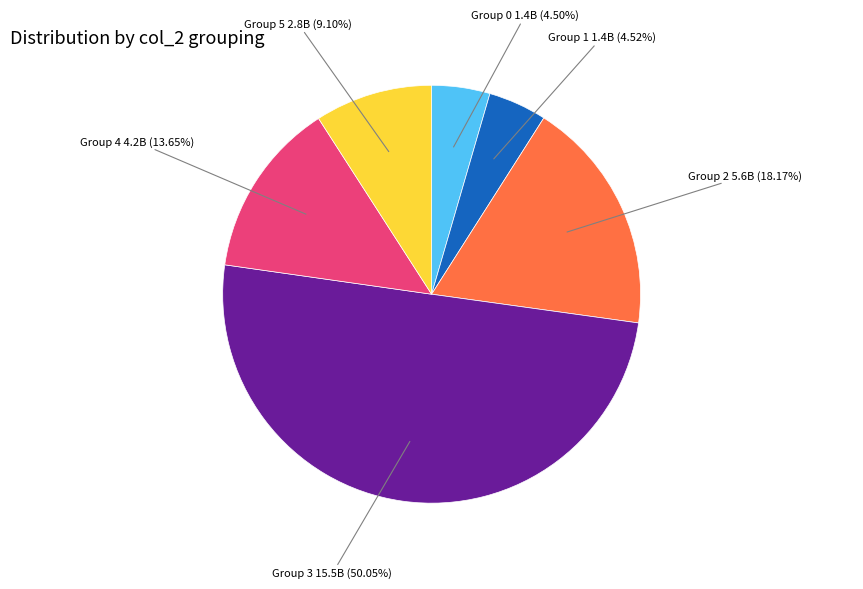

Which category has the biggest portion of the pie?

Group 3 15.5B (50.05%)